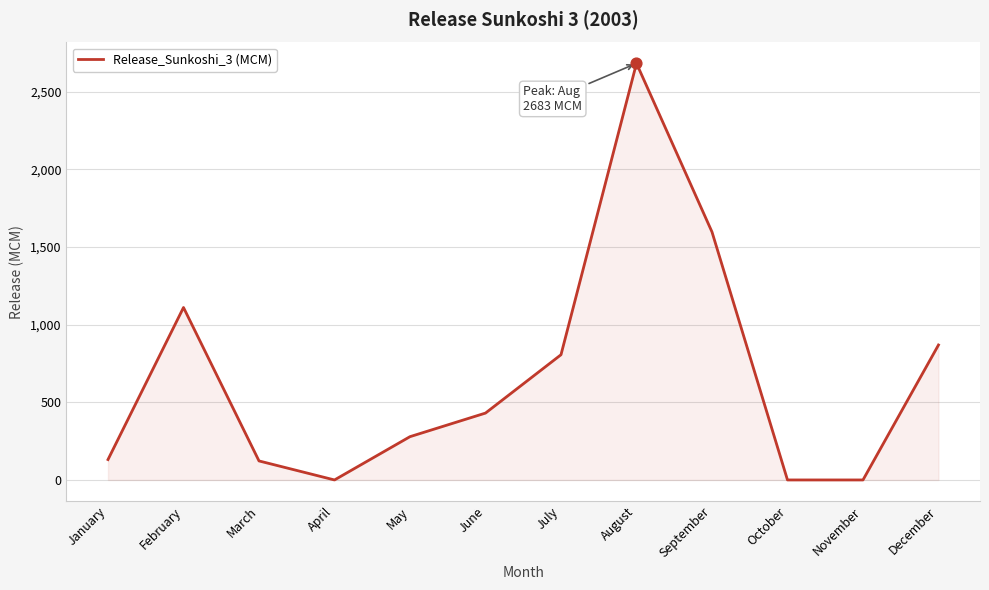

What is the change in value from July to September?

+790.8